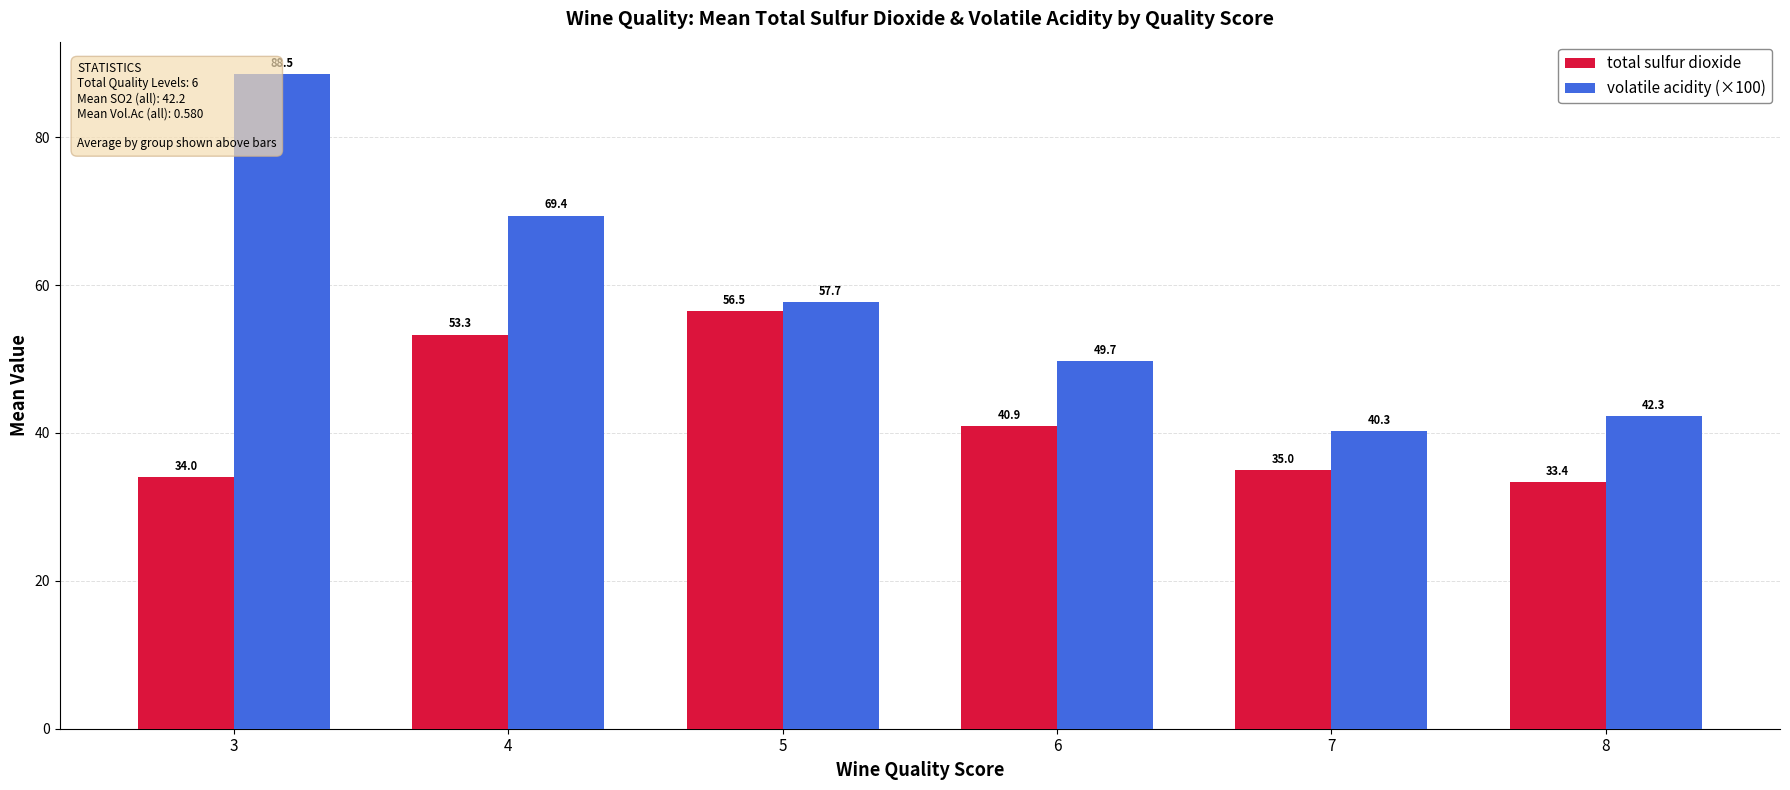

Reading left to right, transcribe all the data shown in this chart.

total sulfur dioxide: 34.0	53.3	56.5	40.9	35.0	33.4
volatile acidity (×100): 88.5	69.4	57.7	49.7	40.3	42.3